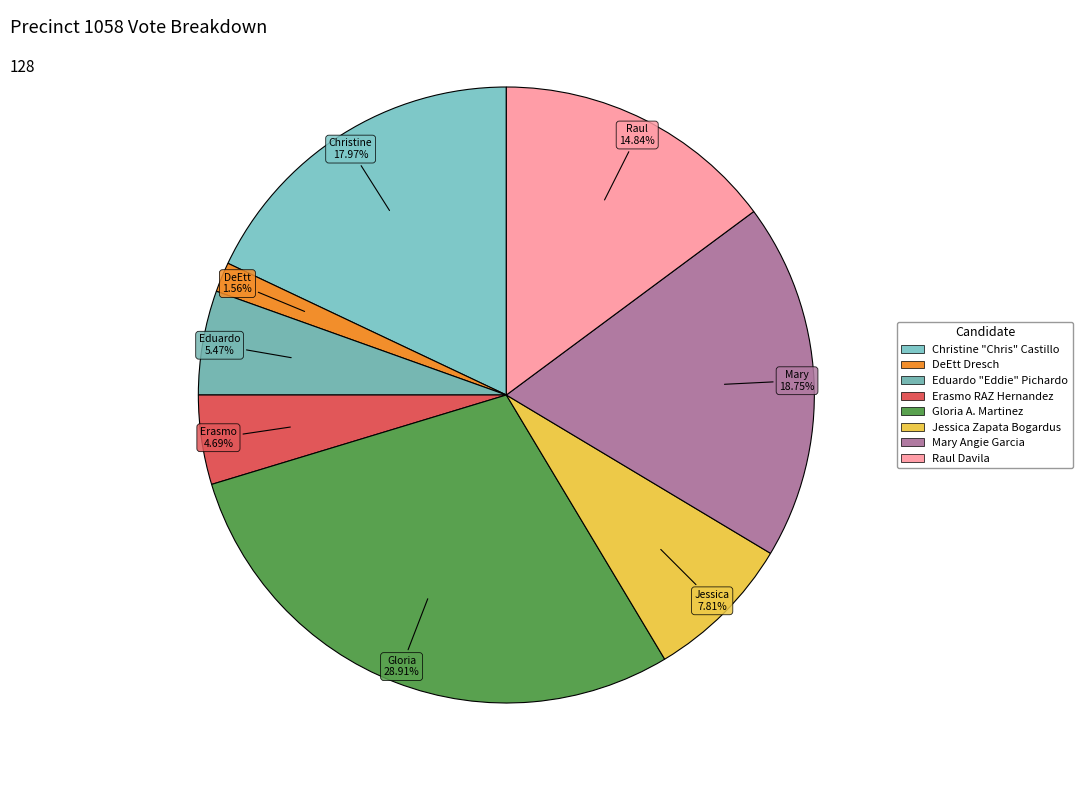

What is the change in value from Christine "Chris" Castillo to Mary Angie Garcia?

+1